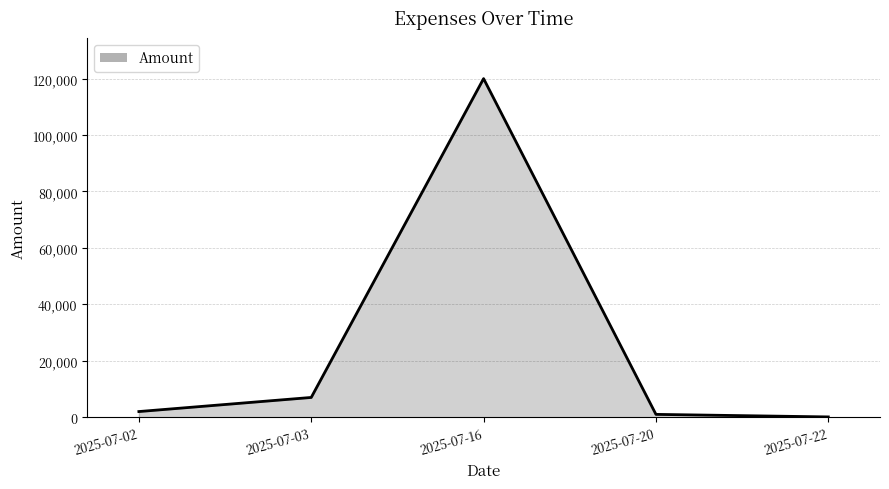

Reading left to right, transcribe all the data shown in this chart.

2000	7000	120000	1000	100